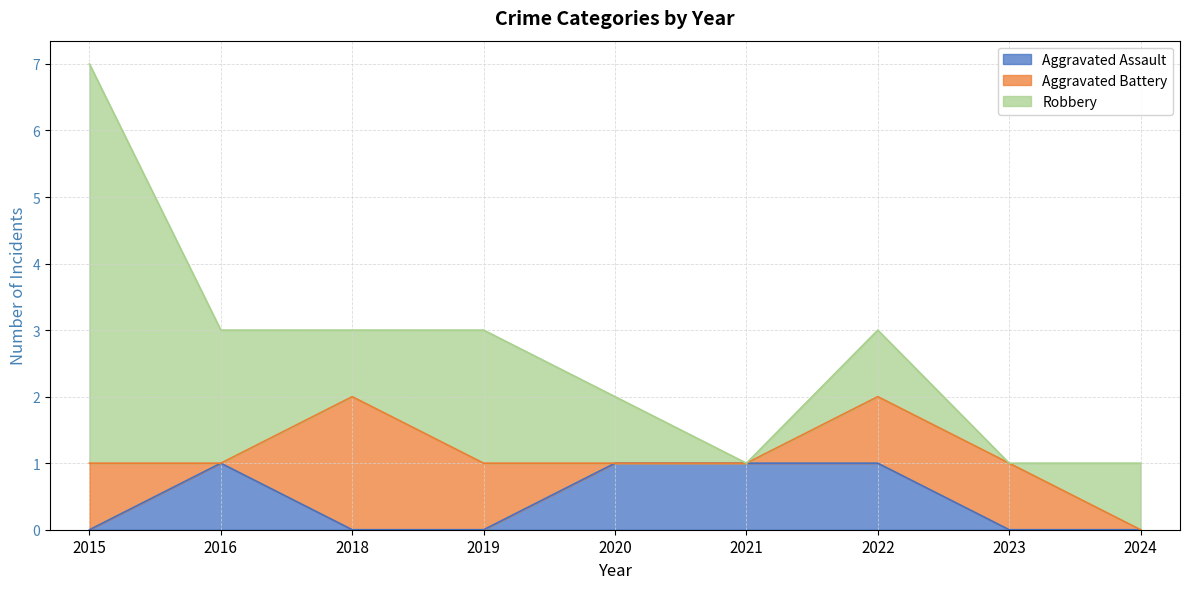

Which label corresponds to the smallest value in the chart?

2015